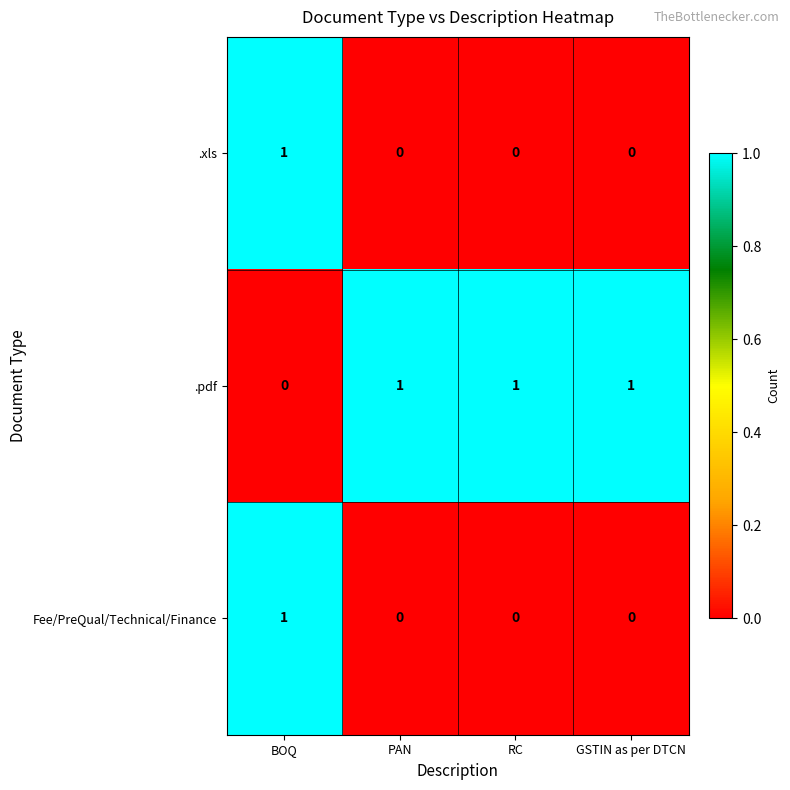

Reading left to right, extract all data points from this chart.

.xls: 1	0	0	0
.pdf: 0	1	1	1
Fee/PreQual/Technical/Finance: 1	0	0	0